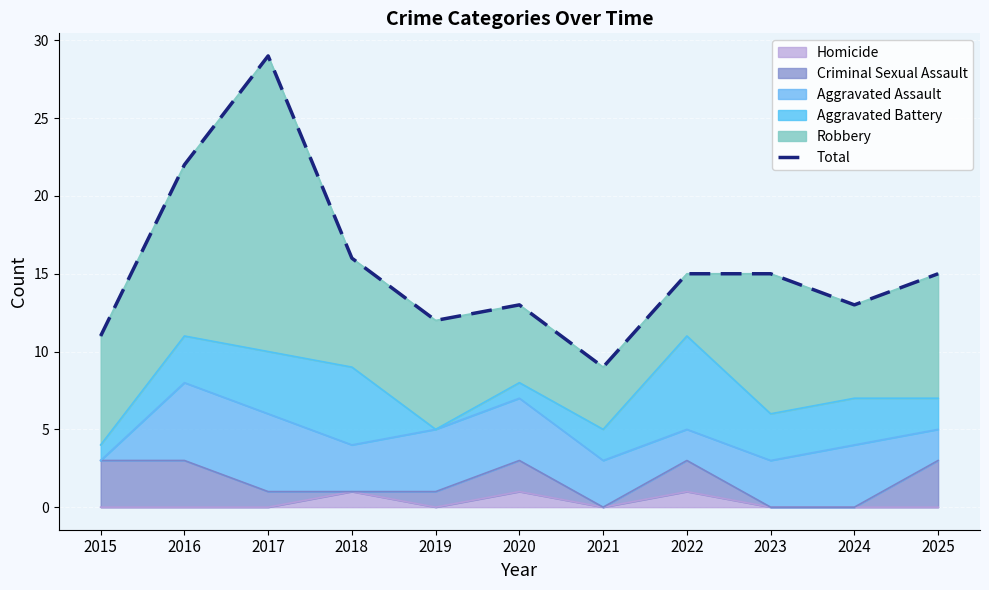

Rank the categories by value from lowest to highest.

2021, 2015, 2019, 2020, 2024, 2022, 2023, 2025, 2018, 2016, 2017